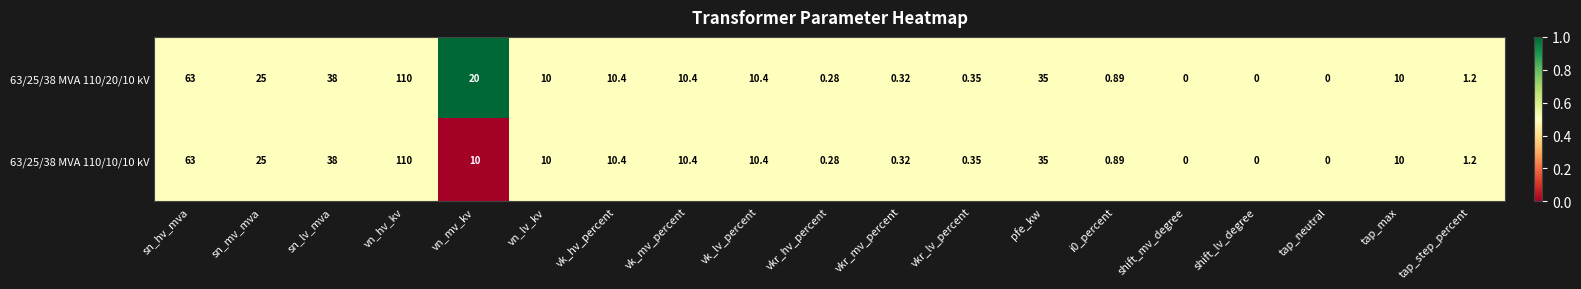

Is the value of 63/25/38 MVA 110/10/10 kV at vkr_hv_percent greater than the value of 63/25/38 MVA 110/20/10 kV at i0_percent?

No